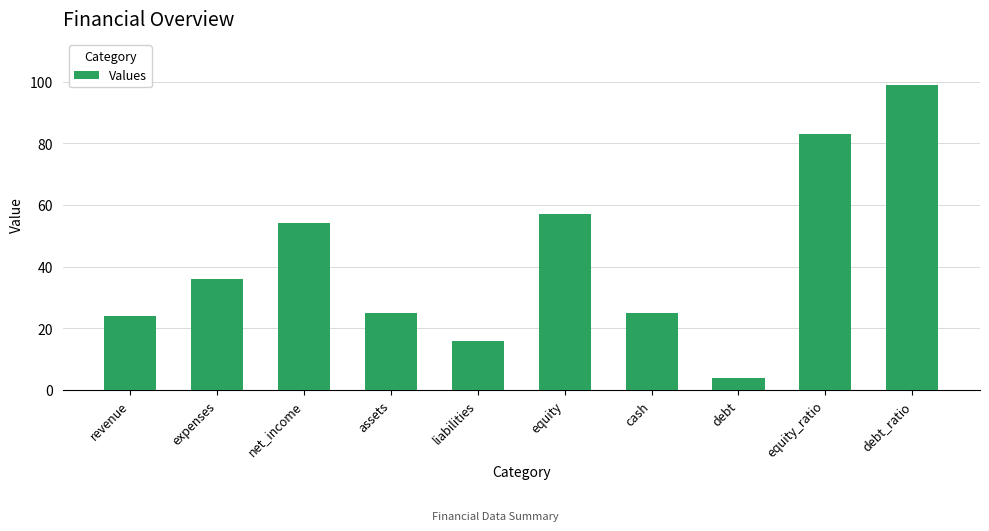

What is the sum of the values at expenses and debt?

40